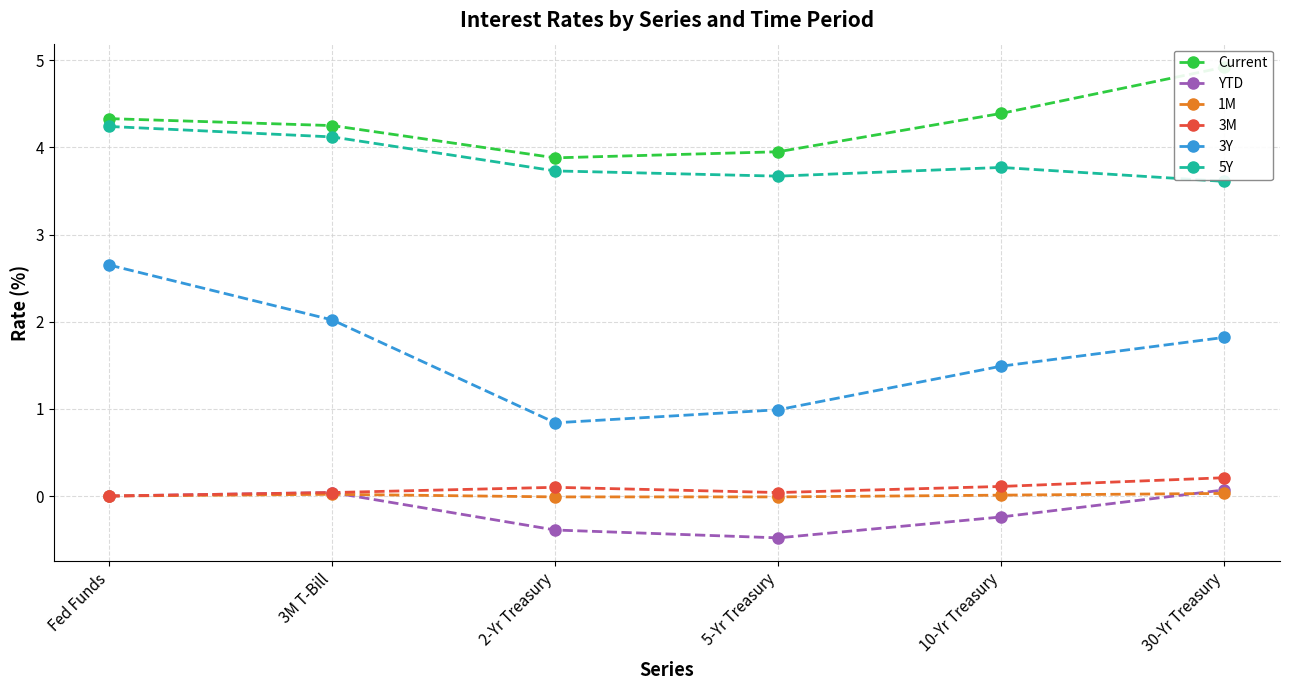

What is the difference between the highest and lowest values at 5-Yr Treasury?

4.4